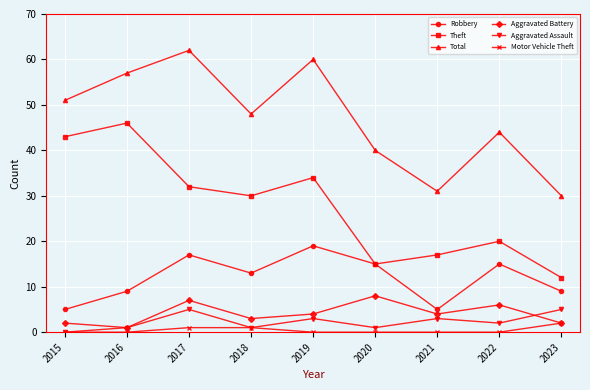

What is the value of the Aggravated Assault point at the 8th from the left?

2